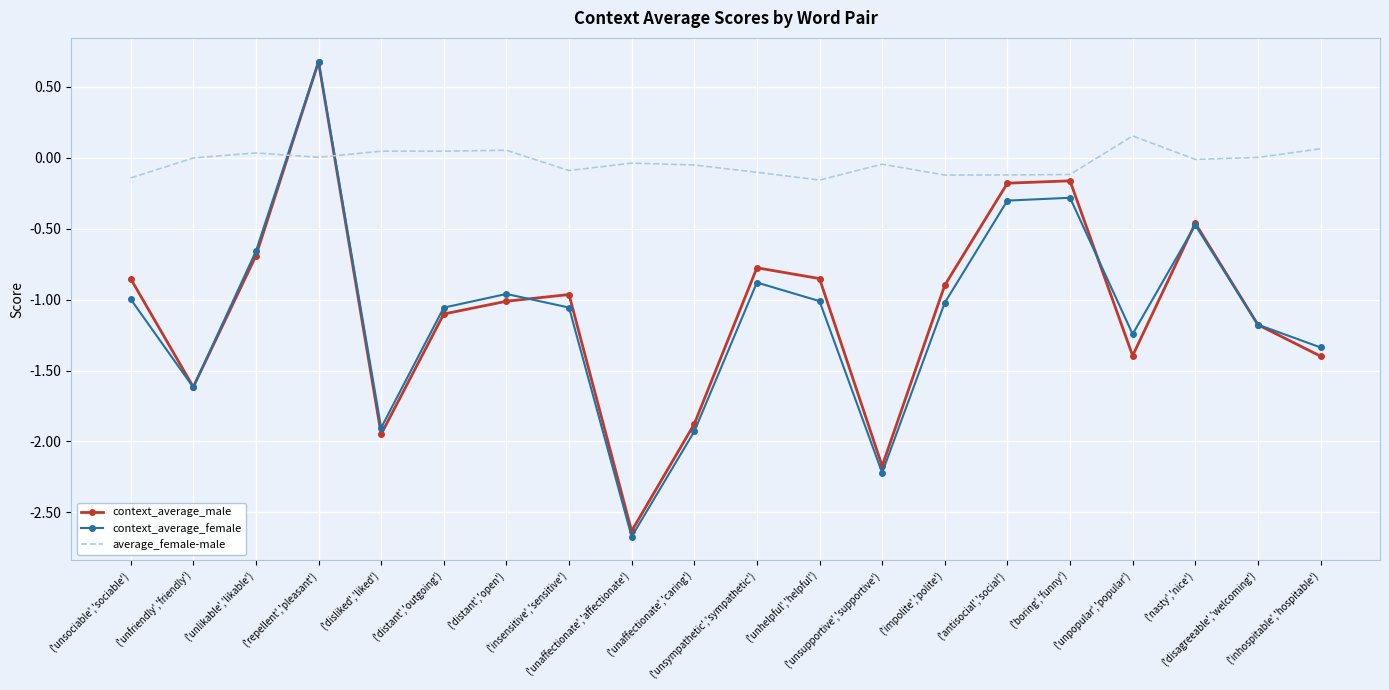

Which series has the largest range (max minus min)?

context_average_female